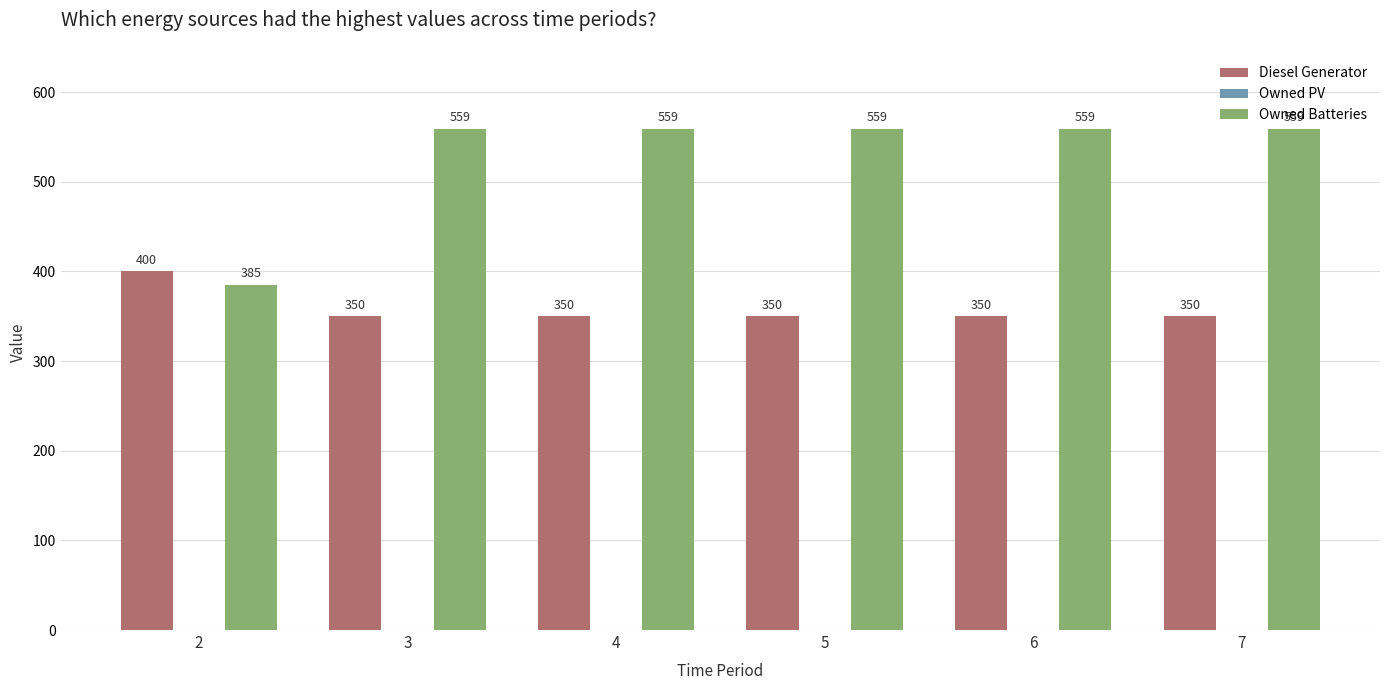

Rank the series at 5 from lowest to highest value.

Diesel Generator, Owned Batteries